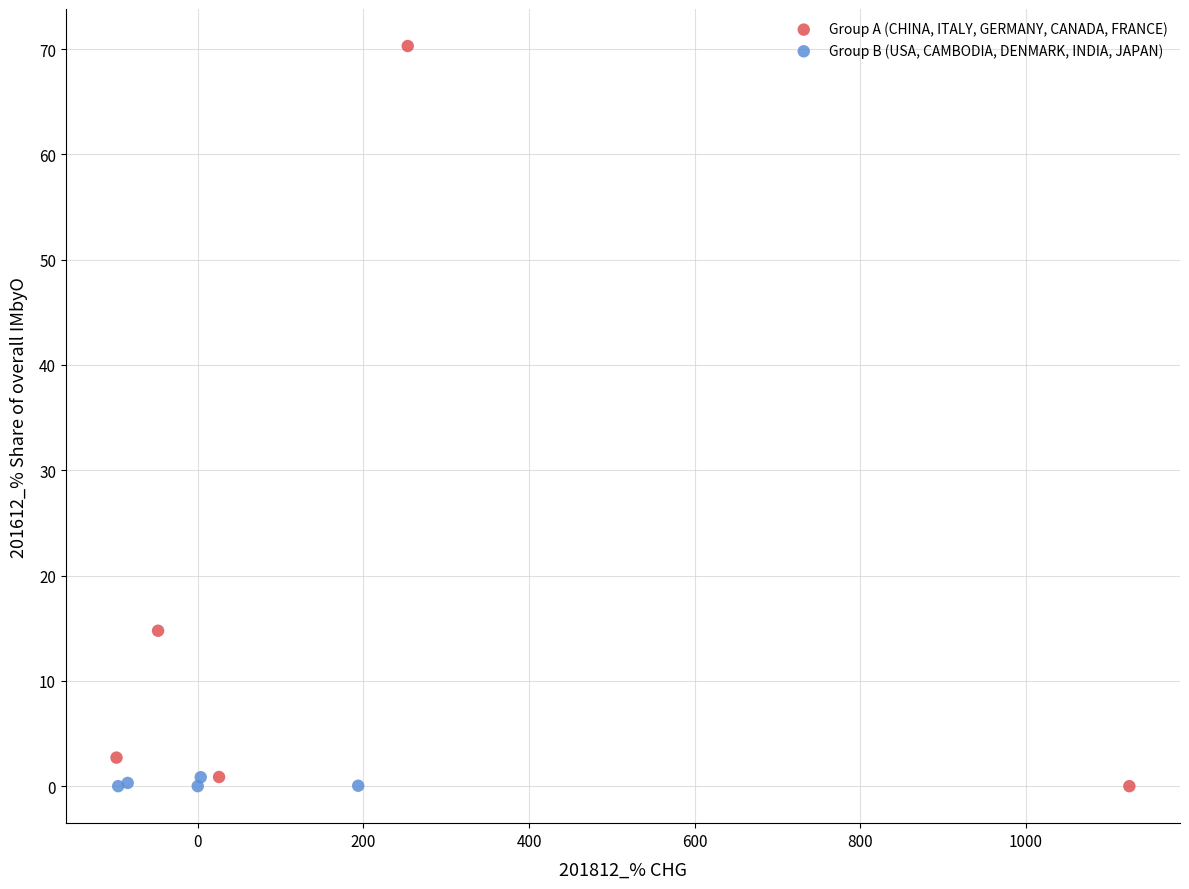

Which series reaches the maximum Y coordinate?

Group A (CHINA, ITALY, GERMANY, CANADA, FRANCE)